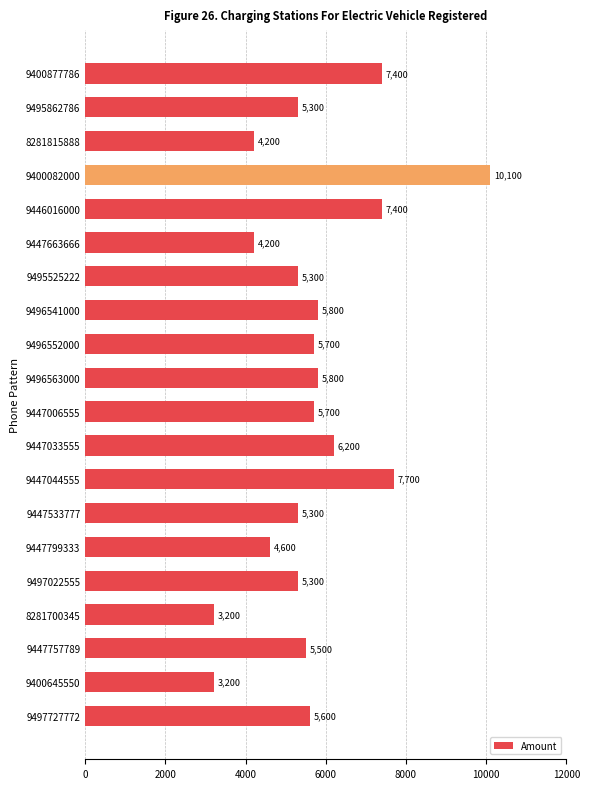

What is the difference between the second highest and second lowest values?

4500